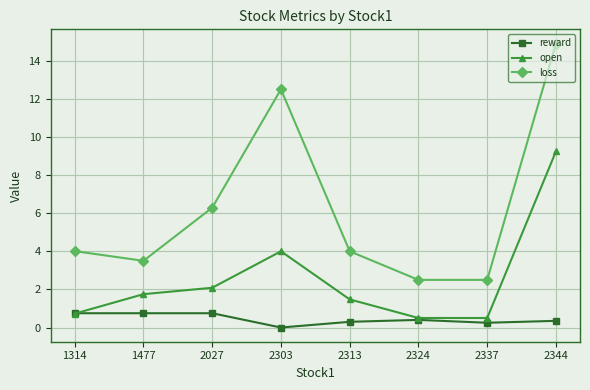

What is the approximate value of loss at 2313?

4.0